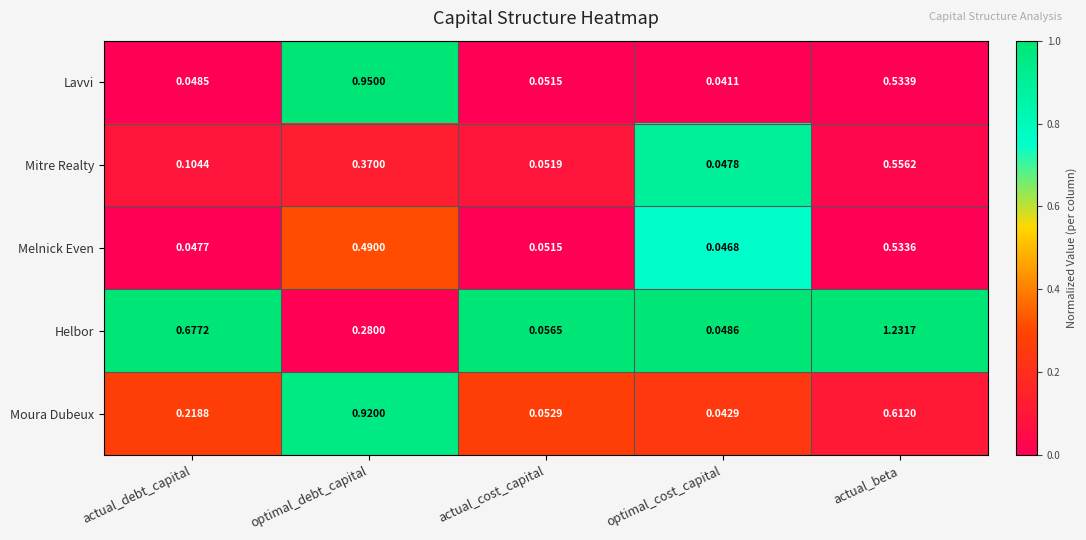

Where is Melnick Even nearest to the value 0?

optimal_cost_capital